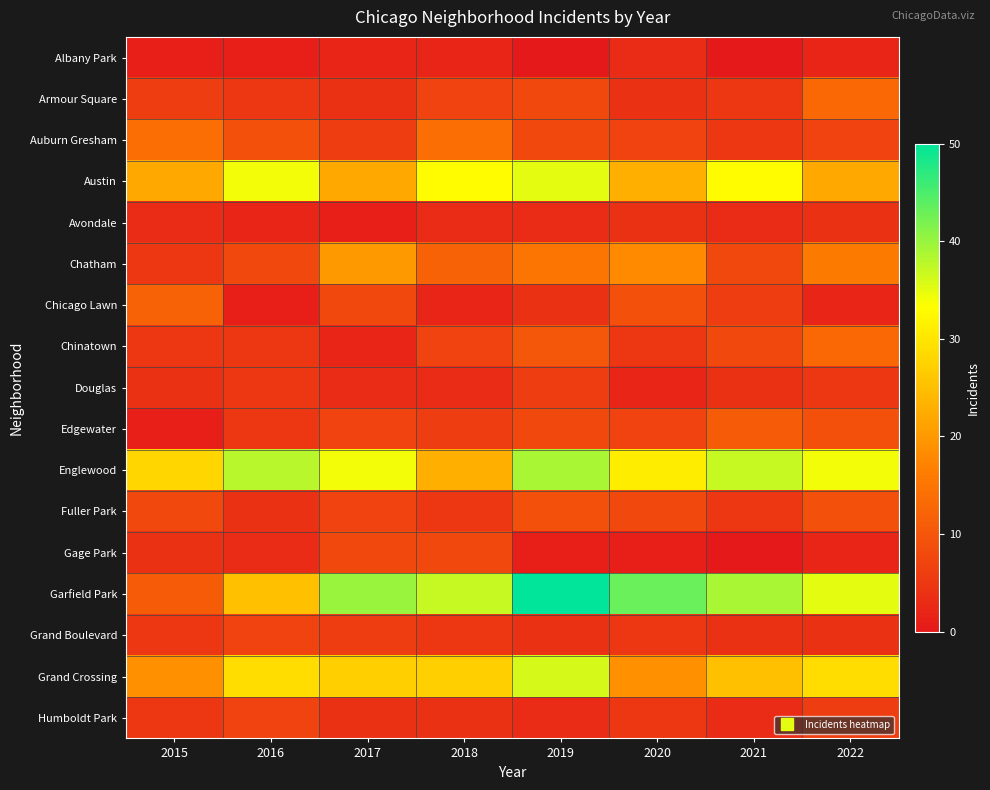

Which series has the largest range (max minus min)?

Garfield Park